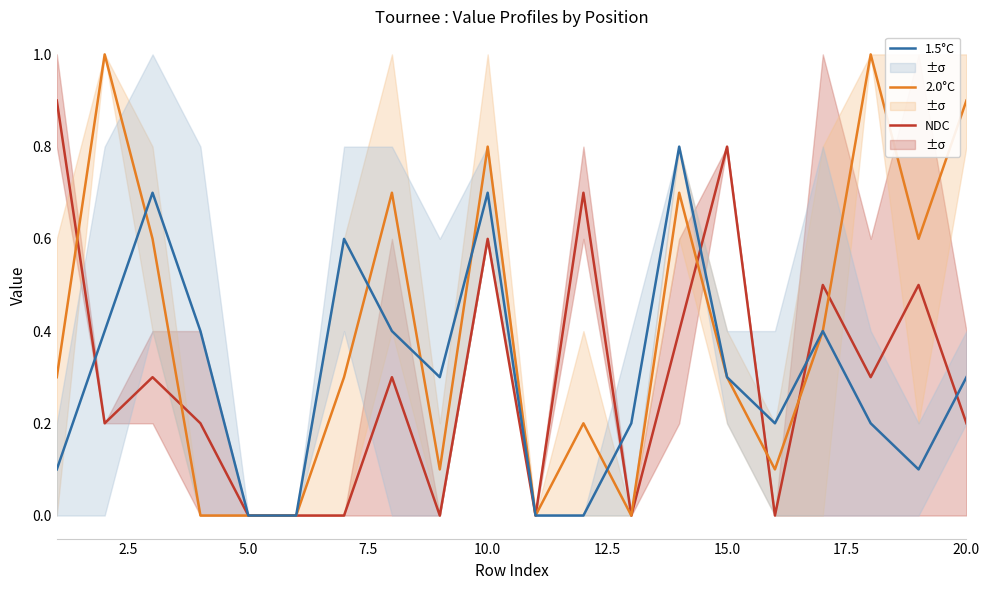

Which series has the widest spread of values?

2.0°C